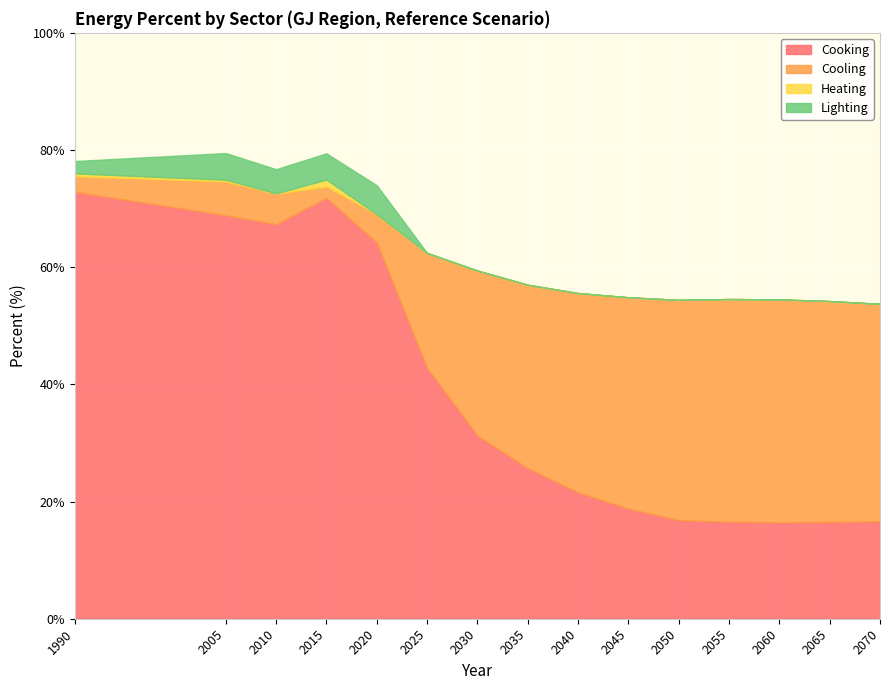

Where is Cooking nearest to the value 44?

2025